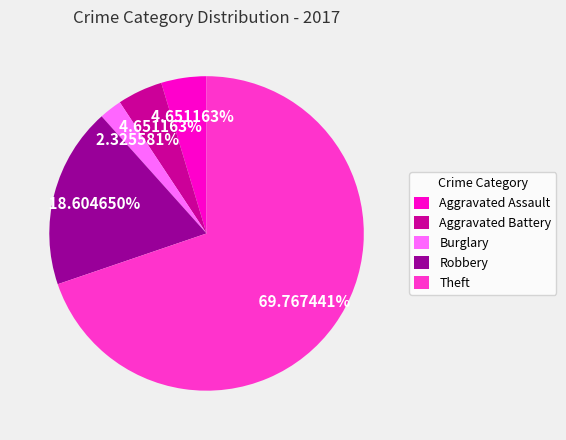

What is the largest slice in the pie chart?

Theft